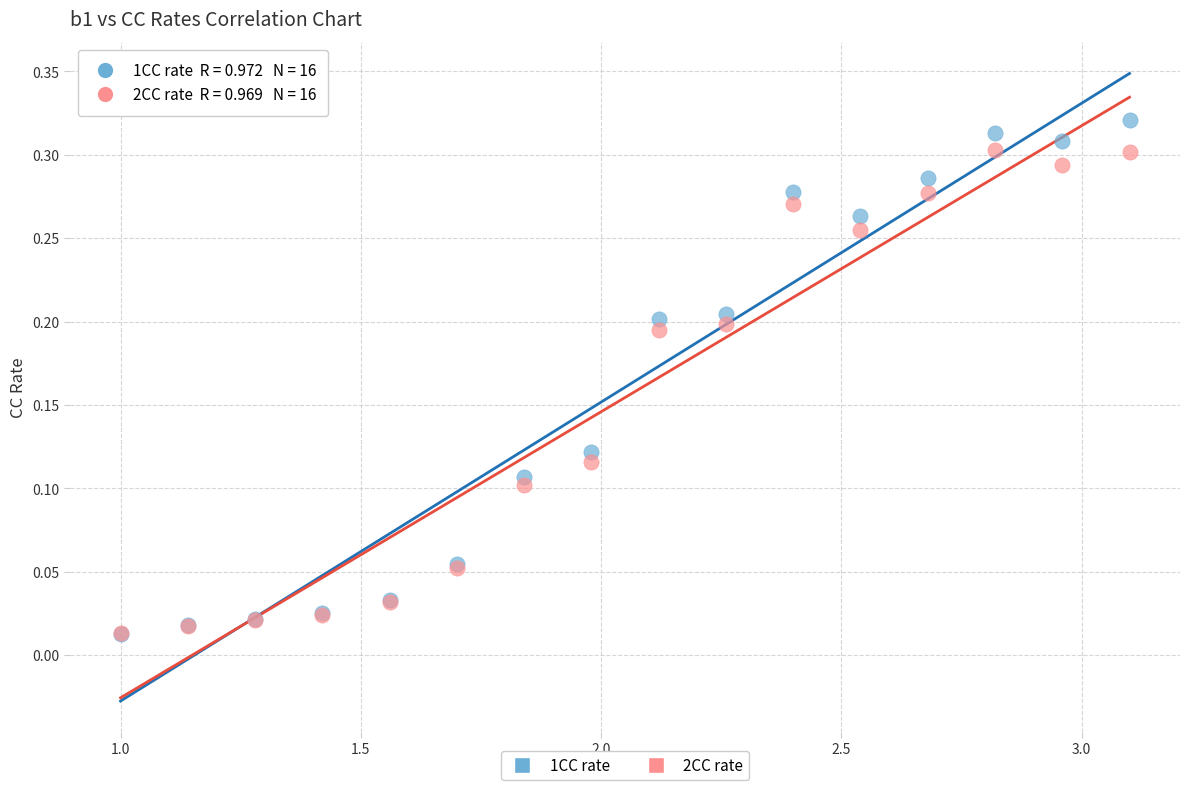

What are all the series names shown in the legend?

1CC rate, 2CC rate